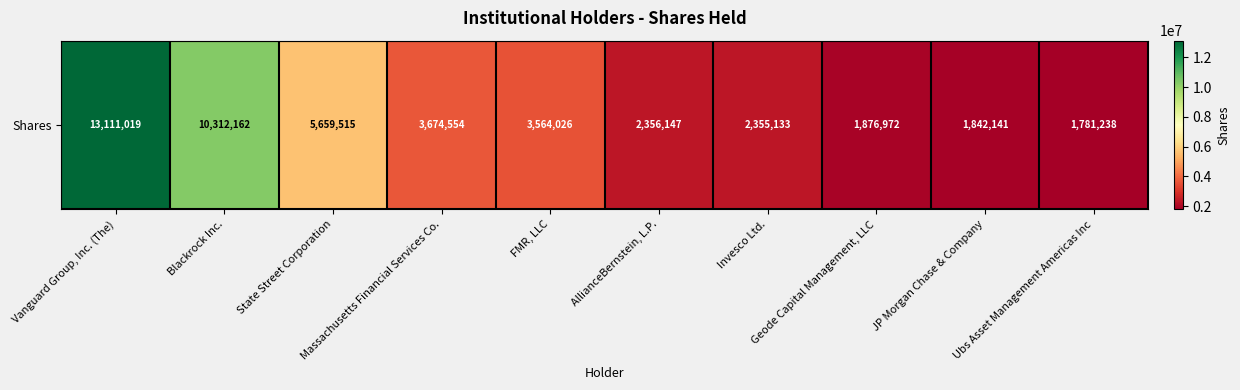

Rank the categories by value from lowest to highest.

Ubs Asset Management Americas Inc, JP Morgan Chase & Company, Geode Capital Management, LLC, Invesco Ltd., AllianceBernstein, L.P., FMR, LLC, Massachusetts Financial Services Co., State Street Corporation, Blackrock Inc., Vanguard Group, Inc. (The)